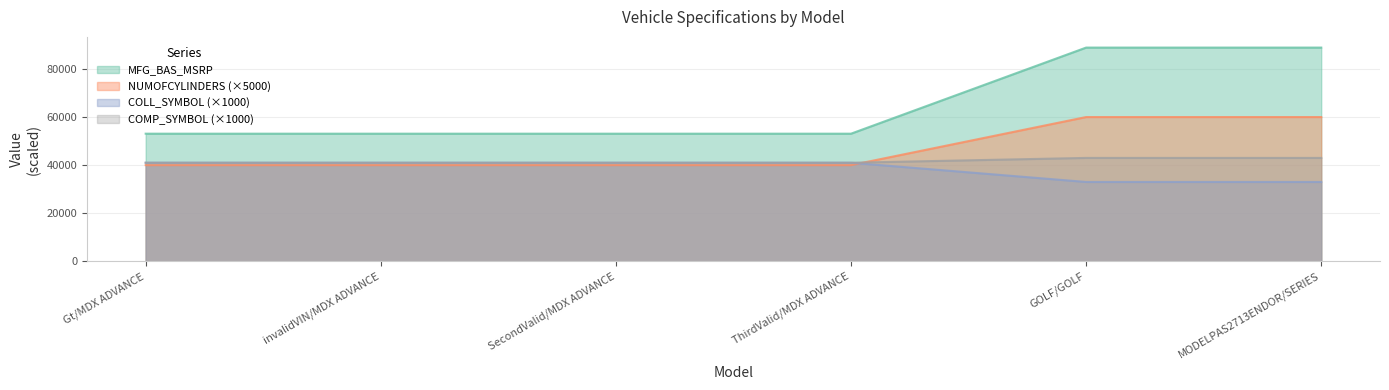

Which category has the highest value across all series?

GOLF/GOLF